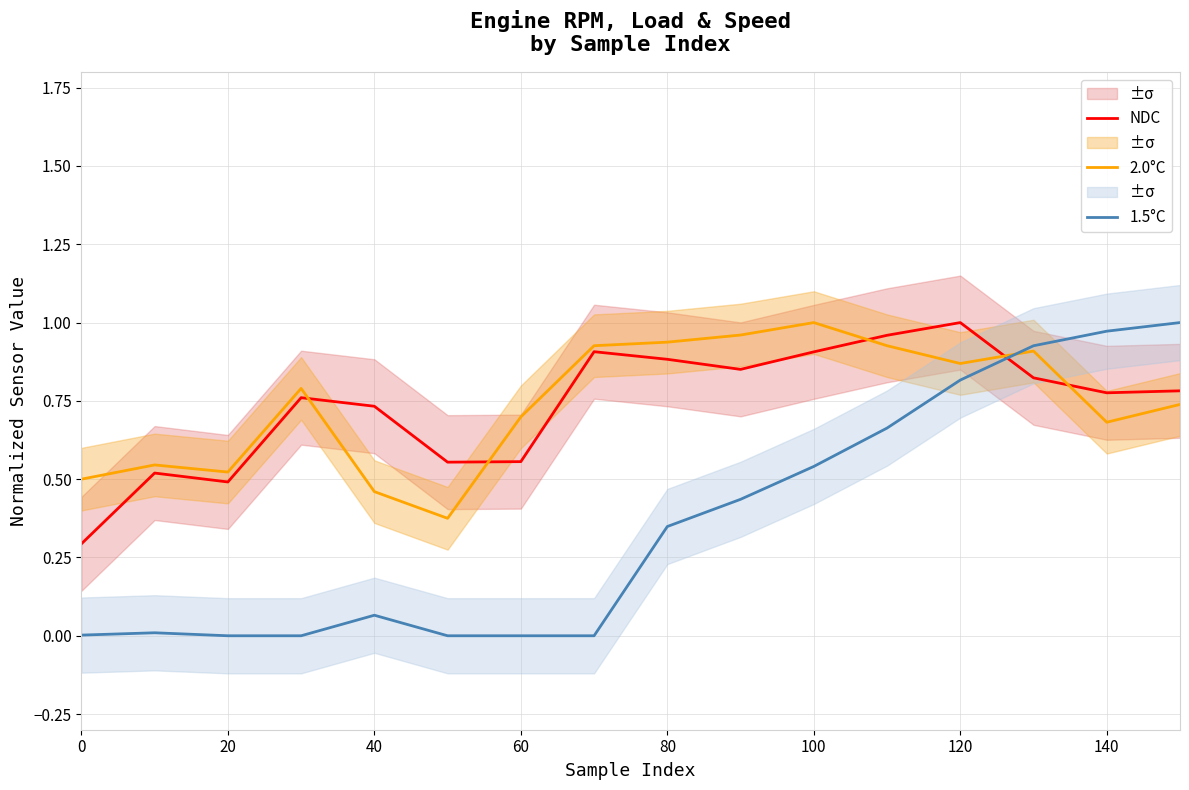

True or false: 1.5°C and NDC cross at least once.

True